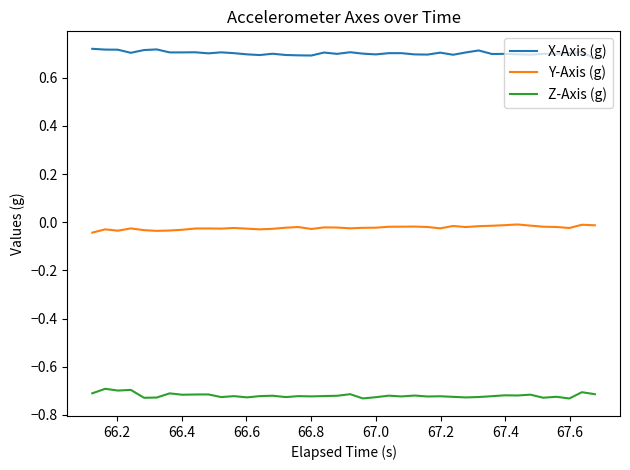

Rank the series by their maximum value, from highest to lowest.

X-Axis (g), Y-Axis (g), Z-Axis (g)